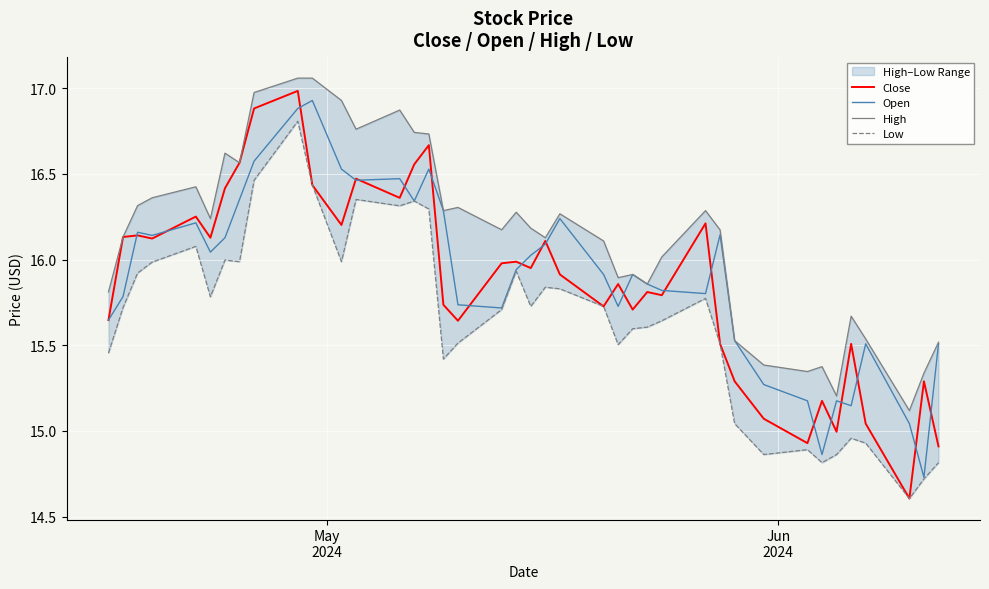

True or false: High and Low cross at least once.

False